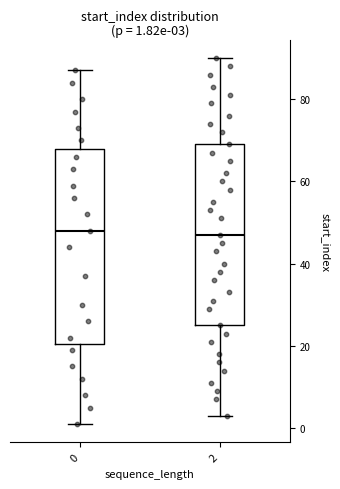

Comparing the boxes themselves (not the whiskers), which one is the tallest?

0